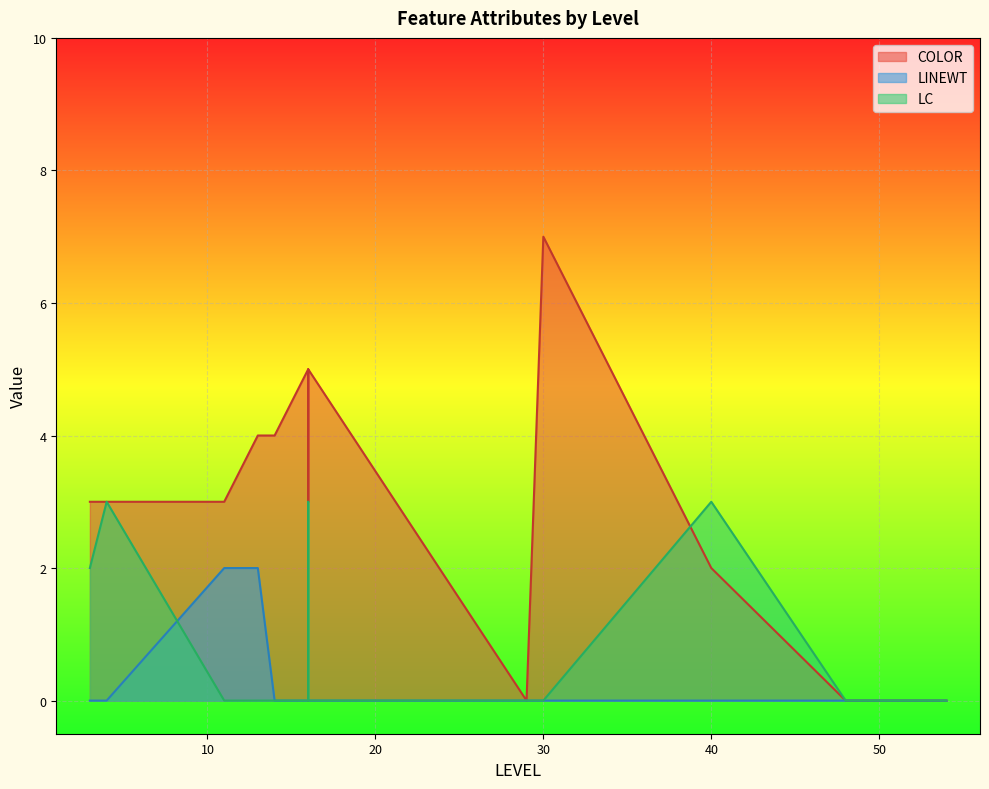

At which category is the sum across all series the highest?

30